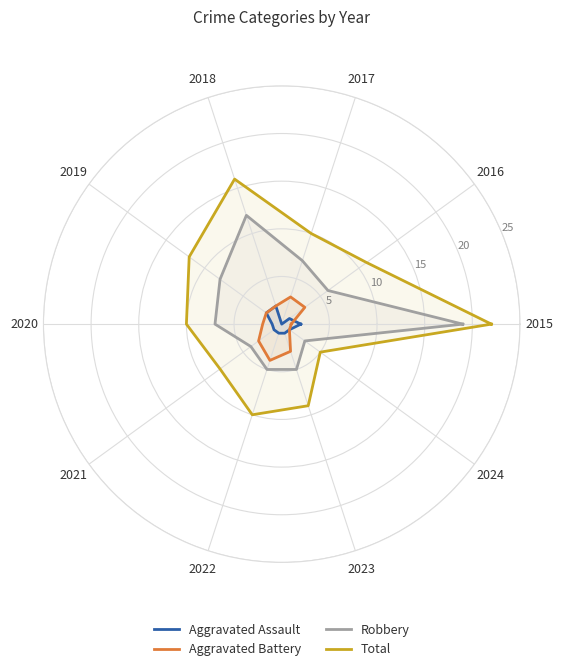

How many data points in Robbery are above 7?

4